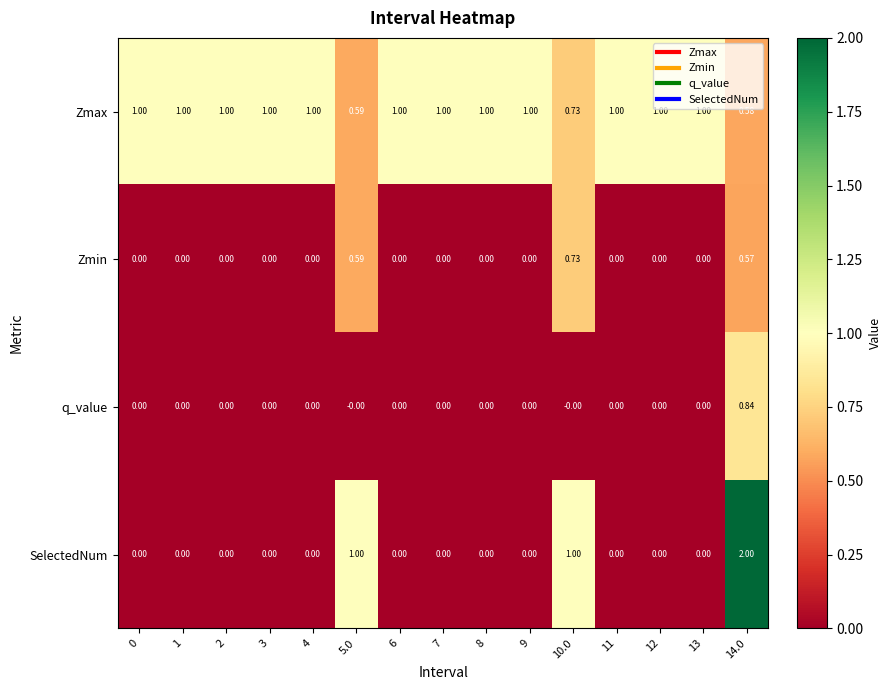

List the series in order of their peak value, highest first.

SelectedNum, Zmax, q_value, Zmin